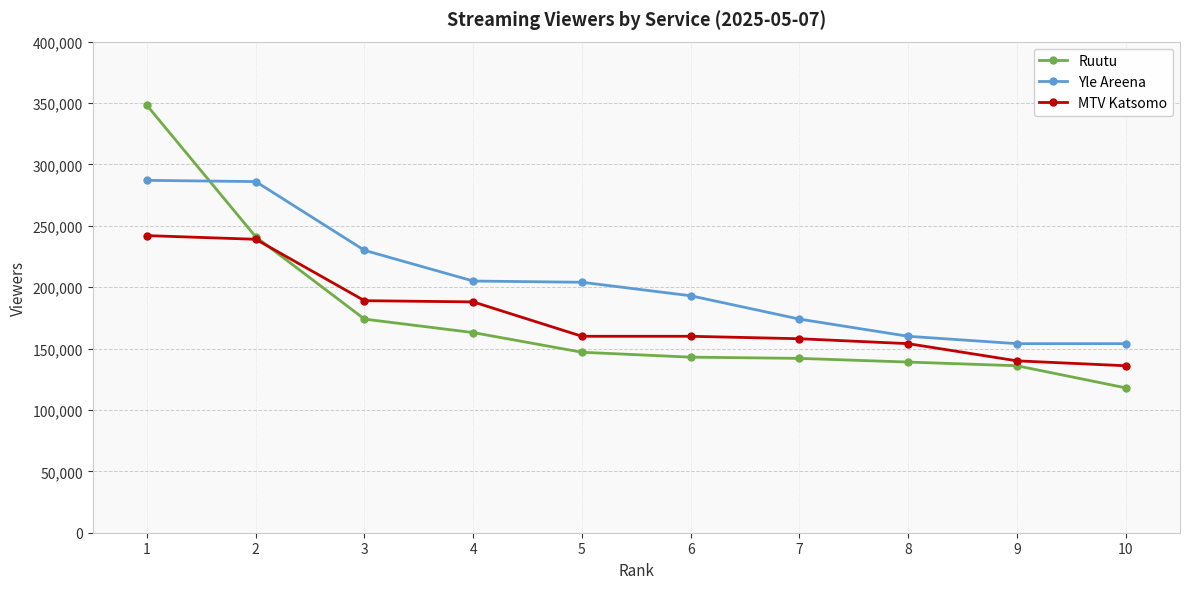

Which series changed the most between 1 and 8?

Ruutu